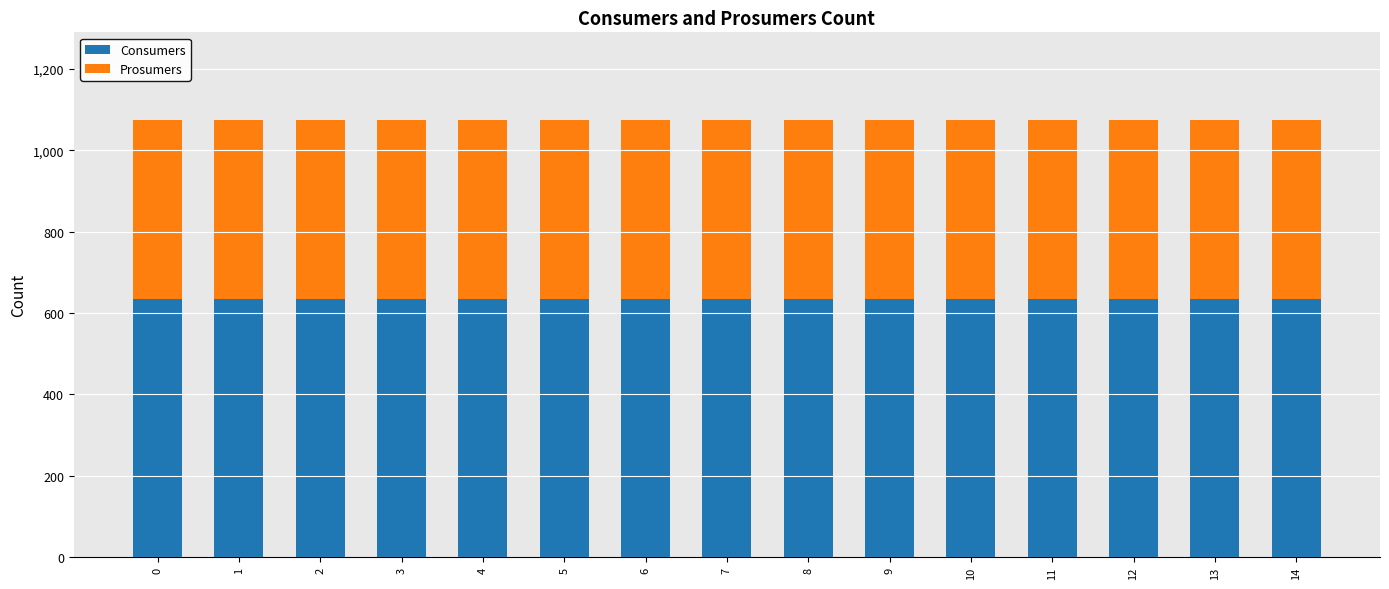

The value of Consumers at 11 is 1081. True or false?

False